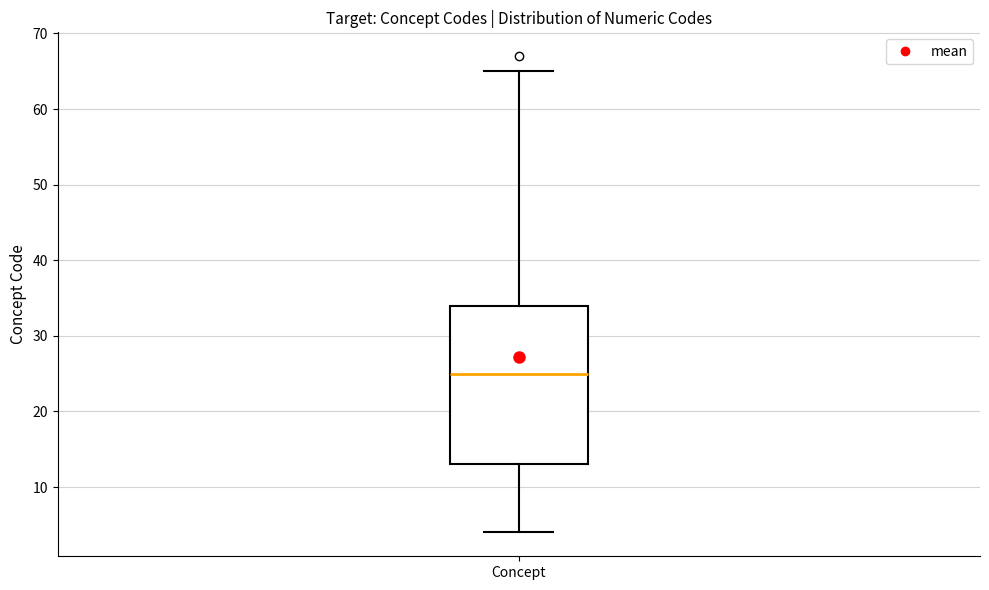

Transcribe this box plot: give where the median line is, the range the box spans, and where the two whiskers end, as read against the y-axis. The values are not printed on the chart, so give them approximately, as read against the axis.

median 25, box 13 to 34, whiskers 4 to 65